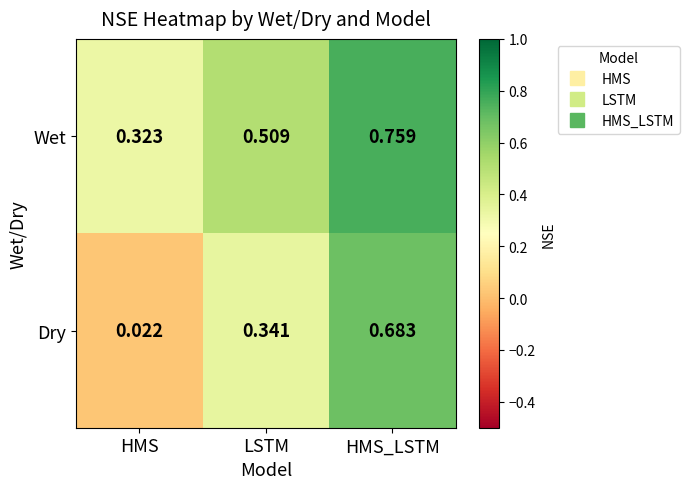

Which series changed the most between HMS and LSTM?

Dry